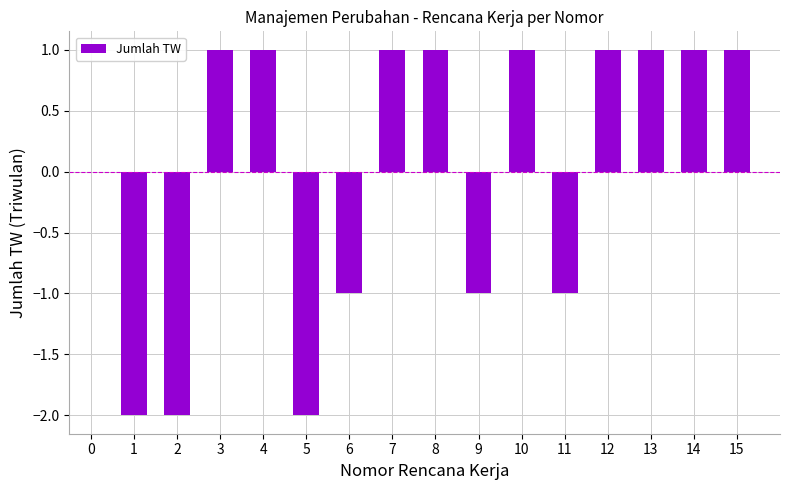

Which has a higher value, 12 or 11?

12